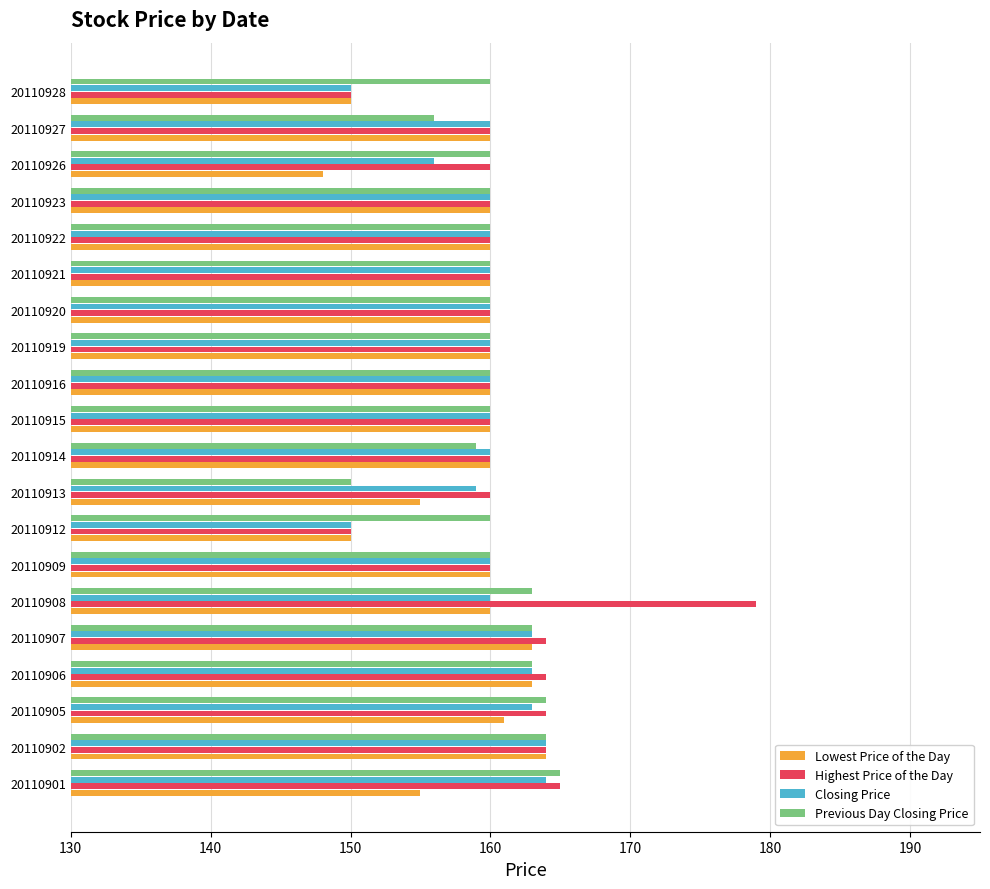

What is the sum of all Previous Day Closing Price values?

3207